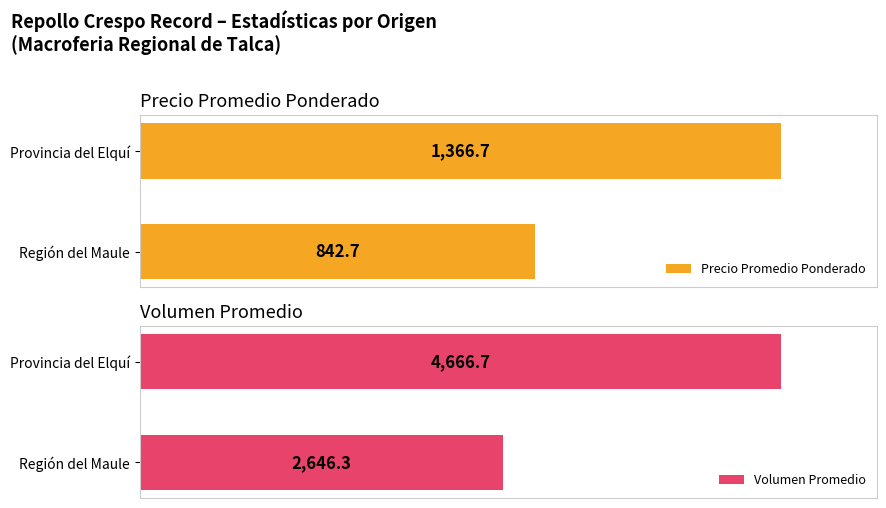

What is the average value of the Volumen Promedio series?

3656.5